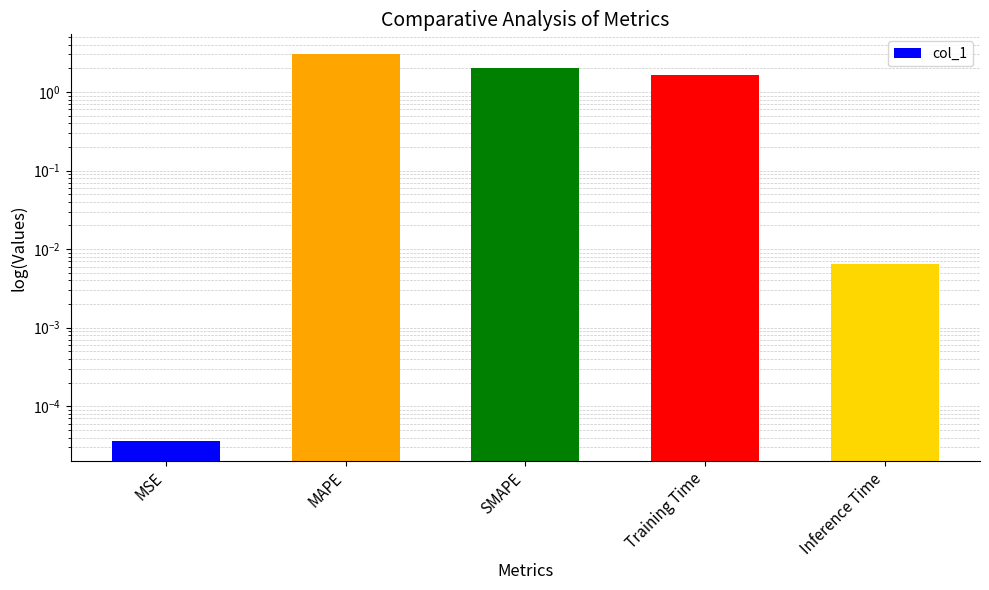

Which label corresponds to the smallest value in the chart?

MSE